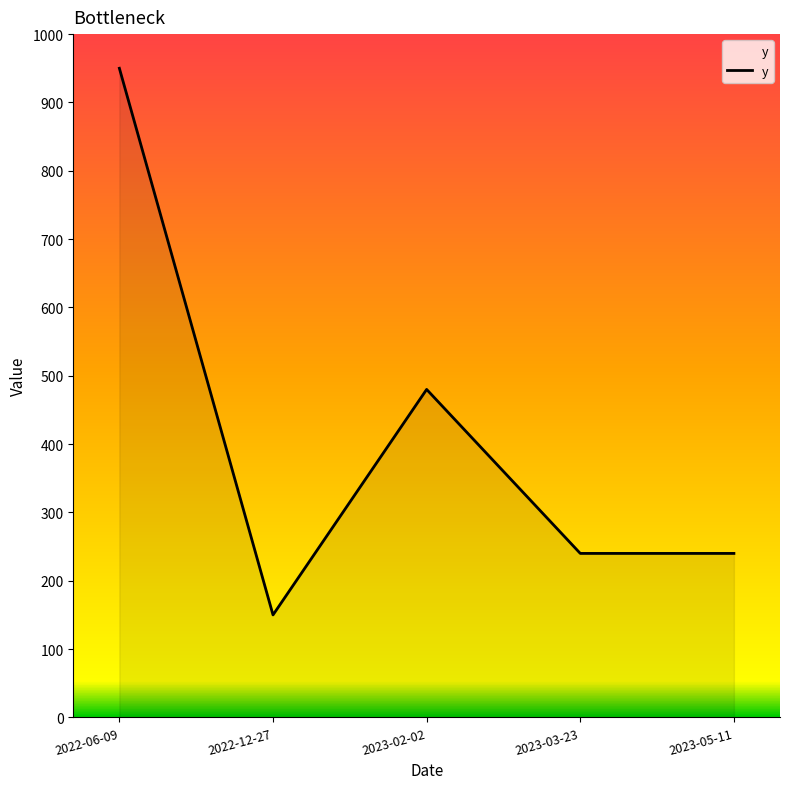

Reading left to right, extract all data points from this chart.

950	150	480	240	240